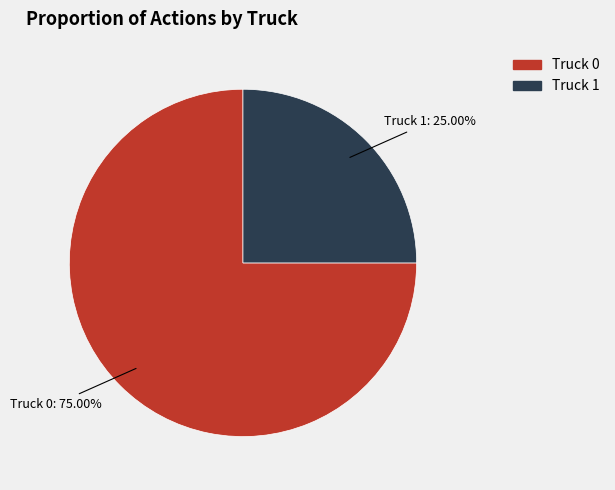

To the nearest percent, what is the difference between the Truck 0 and Truck 1 slice percentages?

50%